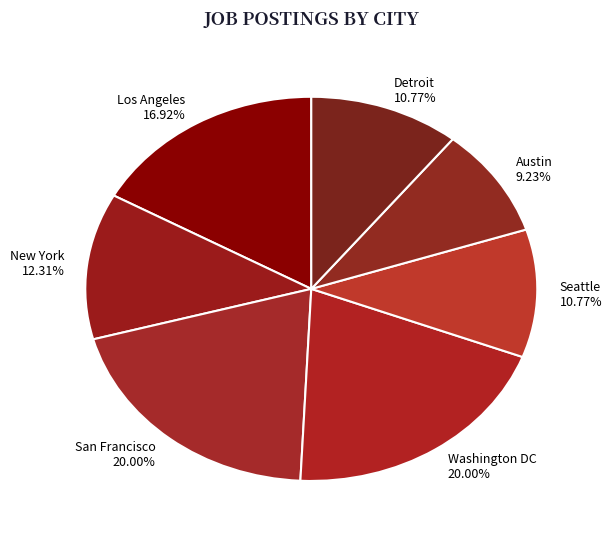

To the nearest percent, what is the combined percentage of Los Angeles and San Francisco?

37%